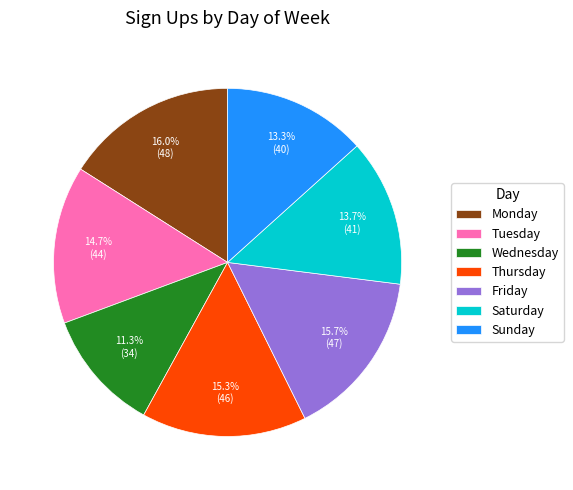

What is the ratio of the value at Monday to the value at Tuesday?

1.1